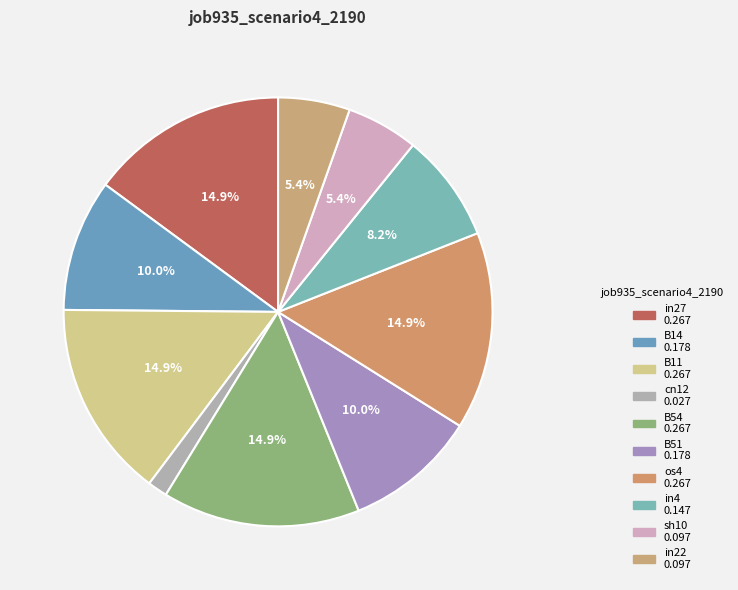

To the nearest percent, what is the difference between the largest and smallest slice percentages?

13%